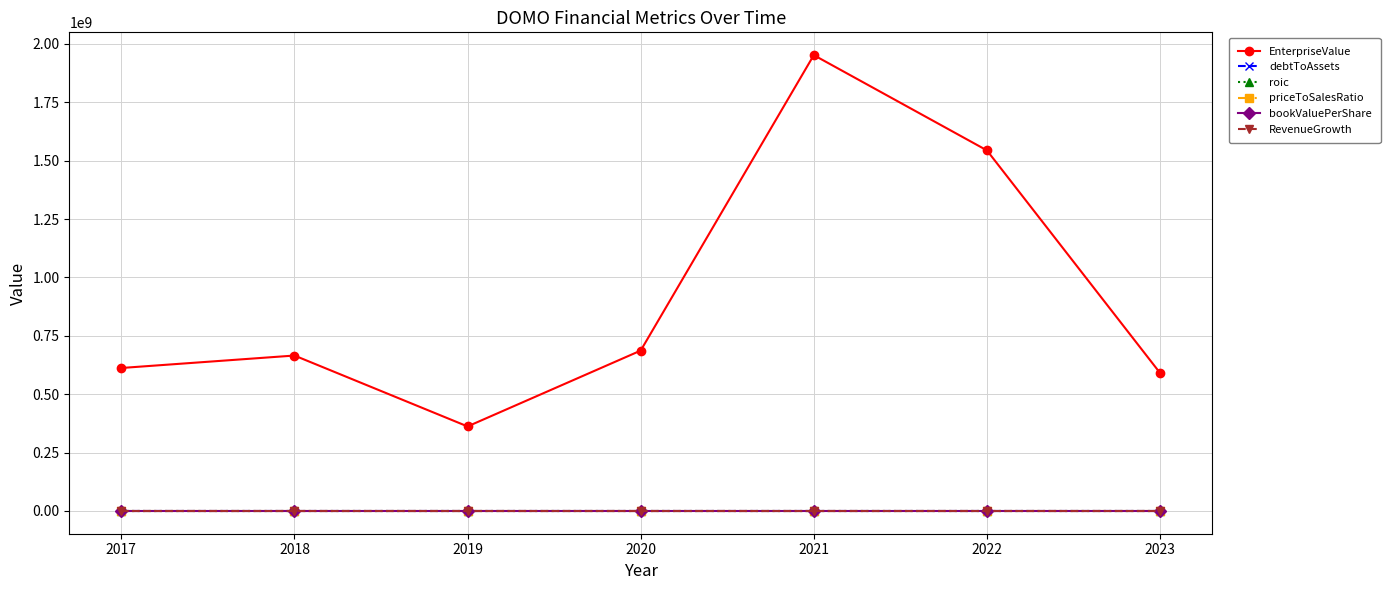

What is the minimum value shown in the chart?

-35.1